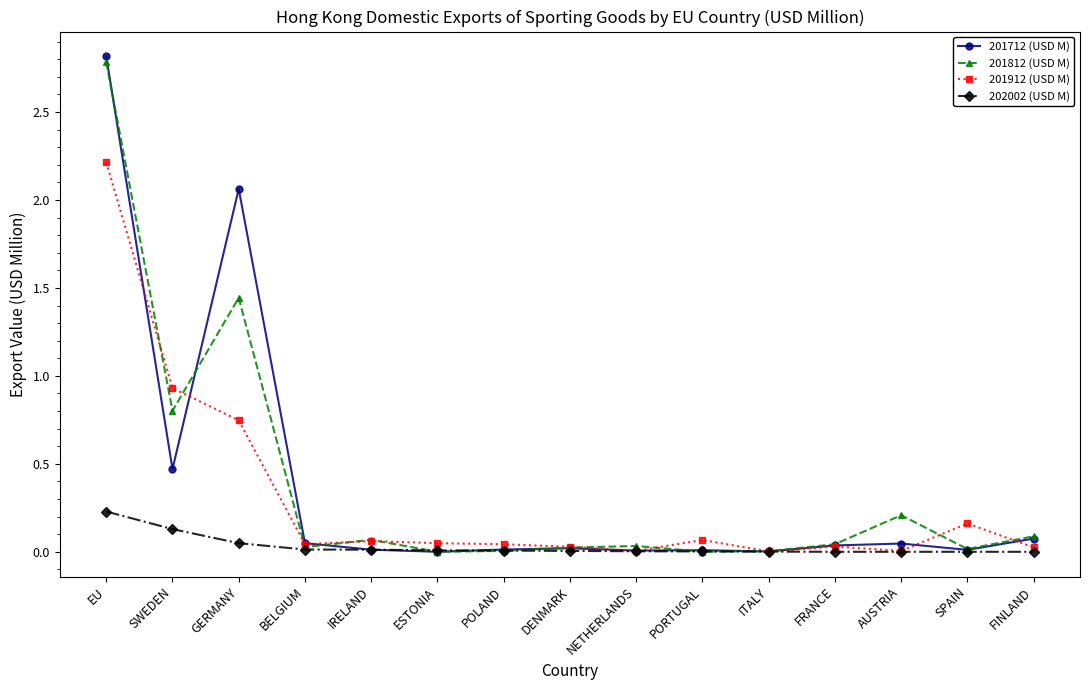

Is it true that 202002 (USD M) equals 0.0 at SPAIN?

True